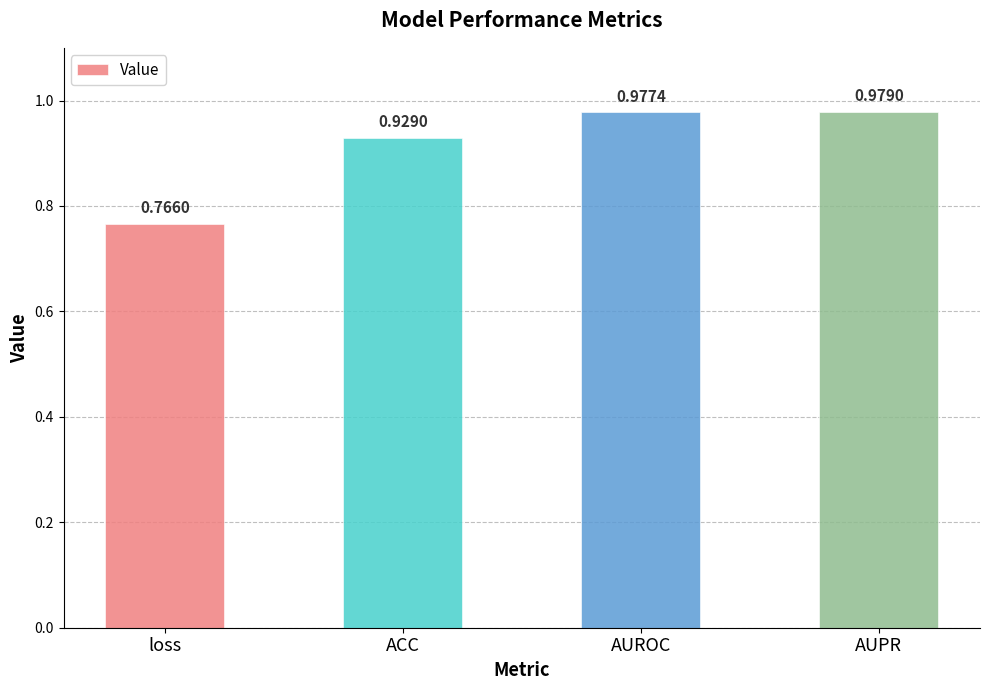

The value at ACC is 1.3. True or false?

False